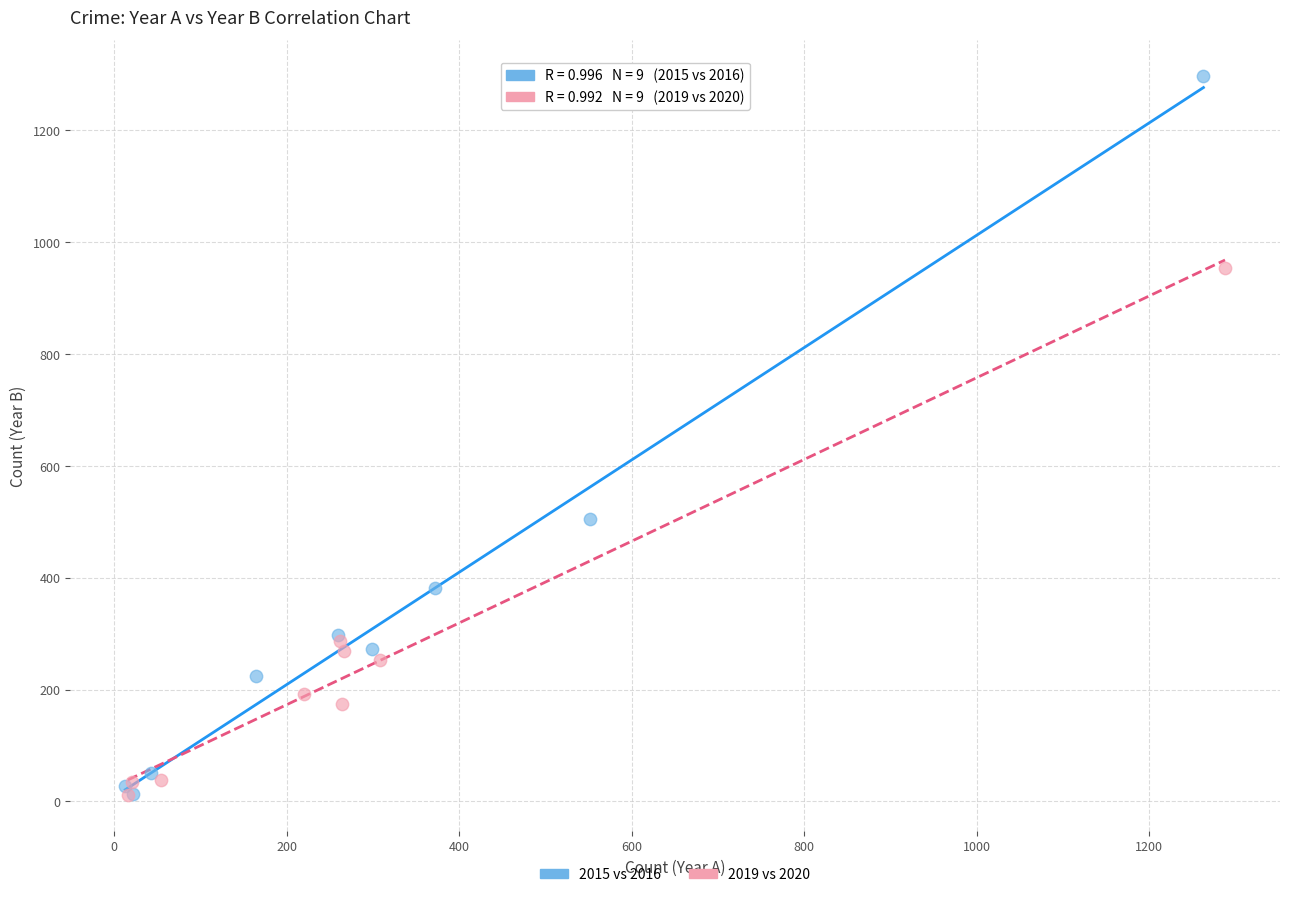

Which series has the widest spread of Y values?

2015 vs 2016